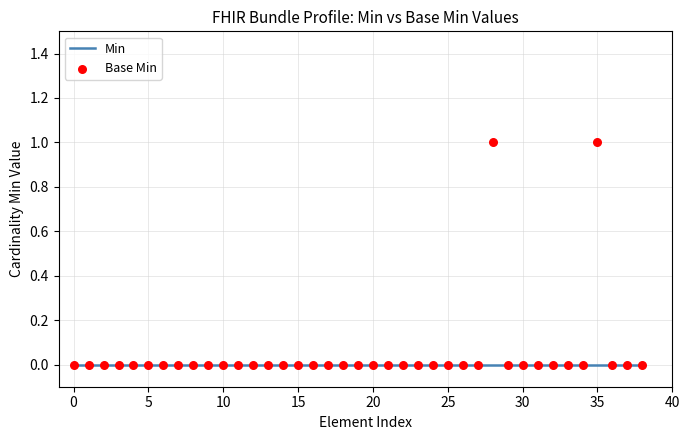

Is the value of Min at 10 greater than the value of Base Min at 35?

No